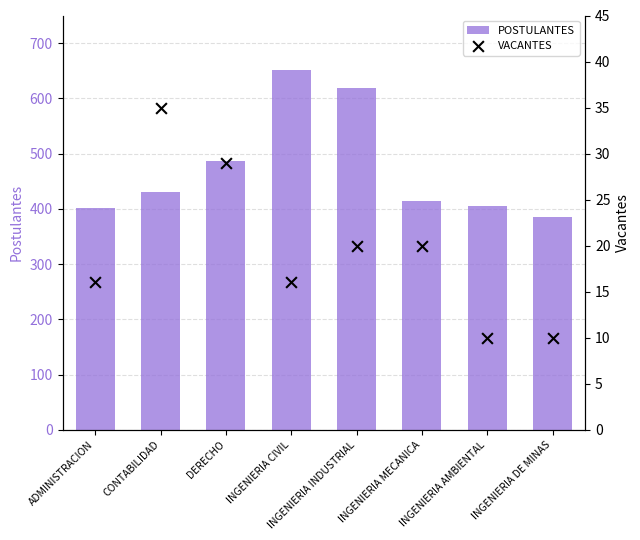

What are all the series names shown in the legend?

POSTULANTES, VACANTES